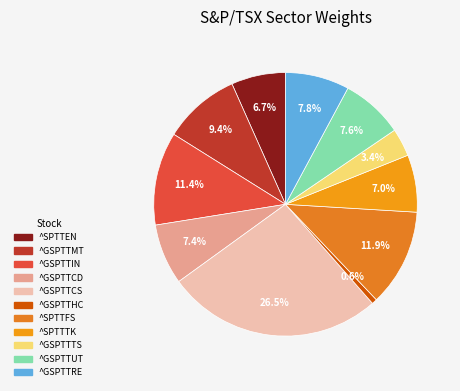

Is there any slice that represents more than half of the pie?

No